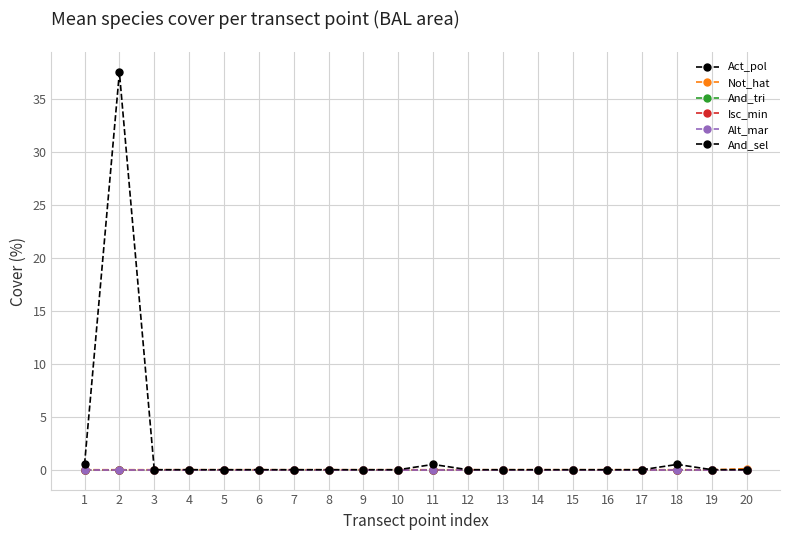

Does the chart have visible grid lines?

Yes